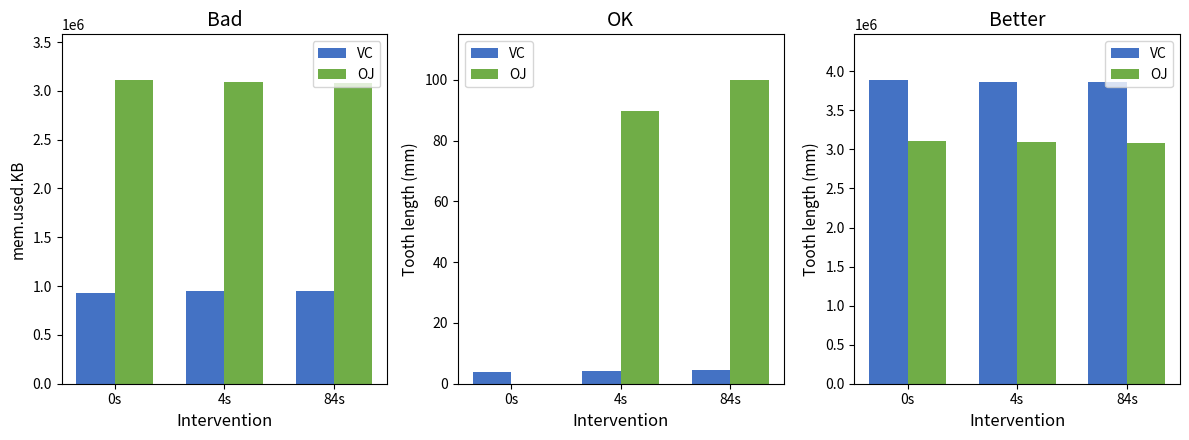

How many distinct data groups are displayed?

2